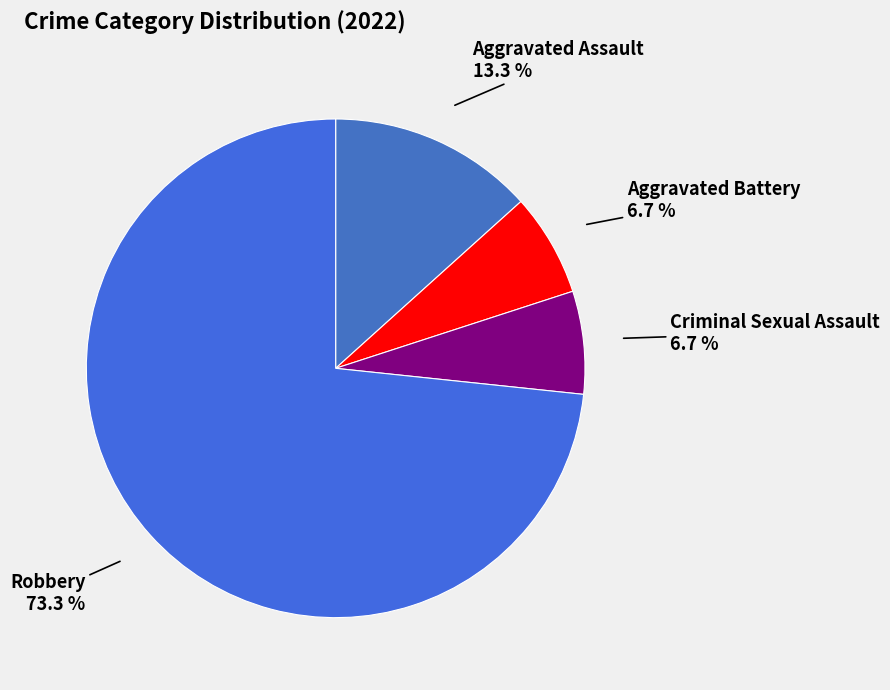

Between Aggravated Battery and Robbery, which is larger?

Robbery